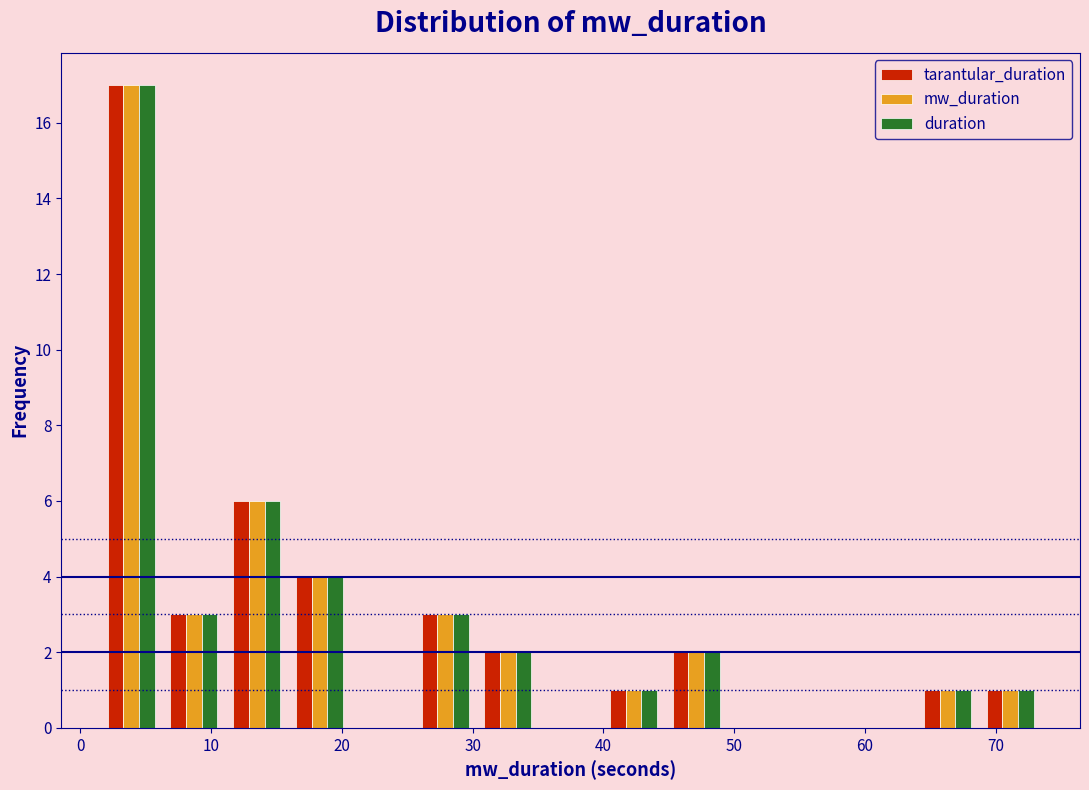

Reading left to right, list every range on the x-axis with the height of the bar of each series over it. Neither the bar edges nor the heights are printed on the chart, so give them approximately, as read against the axes.

1.5 to 6.3: tarantular_duration=17	mw_duration=17	duration=17
6.3 to 11.1: tarantular_duration=3	mw_duration=3	duration=3
11.1 to 15.9: tarantular_duration=6	mw_duration=6	duration=6
15.9 to 20.7: tarantular_duration=4	mw_duration=4	duration=4
20.7 to 25.5: tarantular_duration=0	mw_duration=0	duration=0
25.5 to 30.3: tarantular_duration=3	mw_duration=3	duration=3
30.3 to 35.1: tarantular_duration=2	mw_duration=2	duration=2
35.1 to 39.9: tarantular_duration=0	mw_duration=0	duration=0
39.9 to 44.7: tarantular_duration=1	mw_duration=1	duration=1
44.7 to 49.5: tarantular_duration=2	mw_duration=2	duration=2
49.5 to 54.3: tarantular_duration=0	mw_duration=0	duration=0
54.3 to 59.1: tarantular_duration=0	mw_duration=0	duration=0
59.1 to 63.9: tarantular_duration=0	mw_duration=0	duration=0
63.9 to 68.7: tarantular_duration=1	mw_duration=1	duration=1
68.7 to 73.5: tarantular_duration=1	mw_duration=1	duration=1